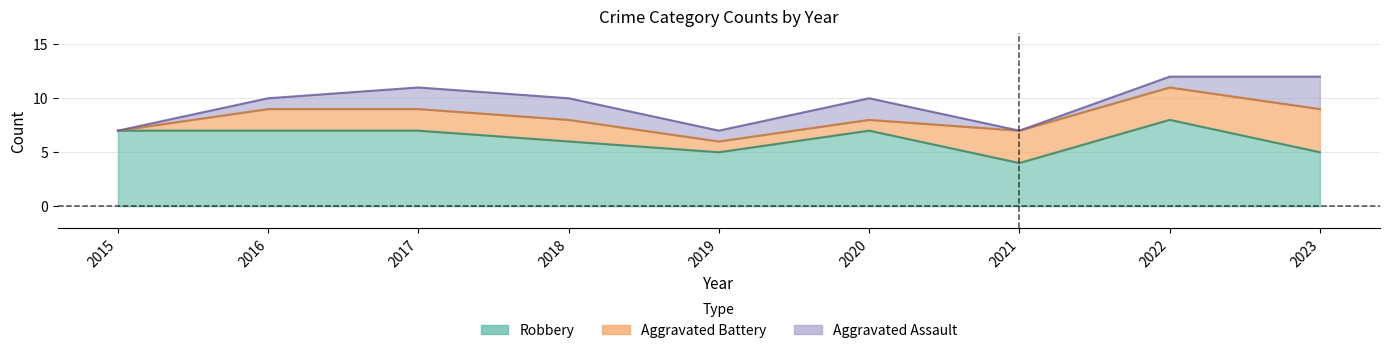

Reading right to left, list all the values displayed in this chart.

Robbery: 5	8	4	7	5	6	7	7	7
Total: 12	12	7	10	7	10	11	10	7